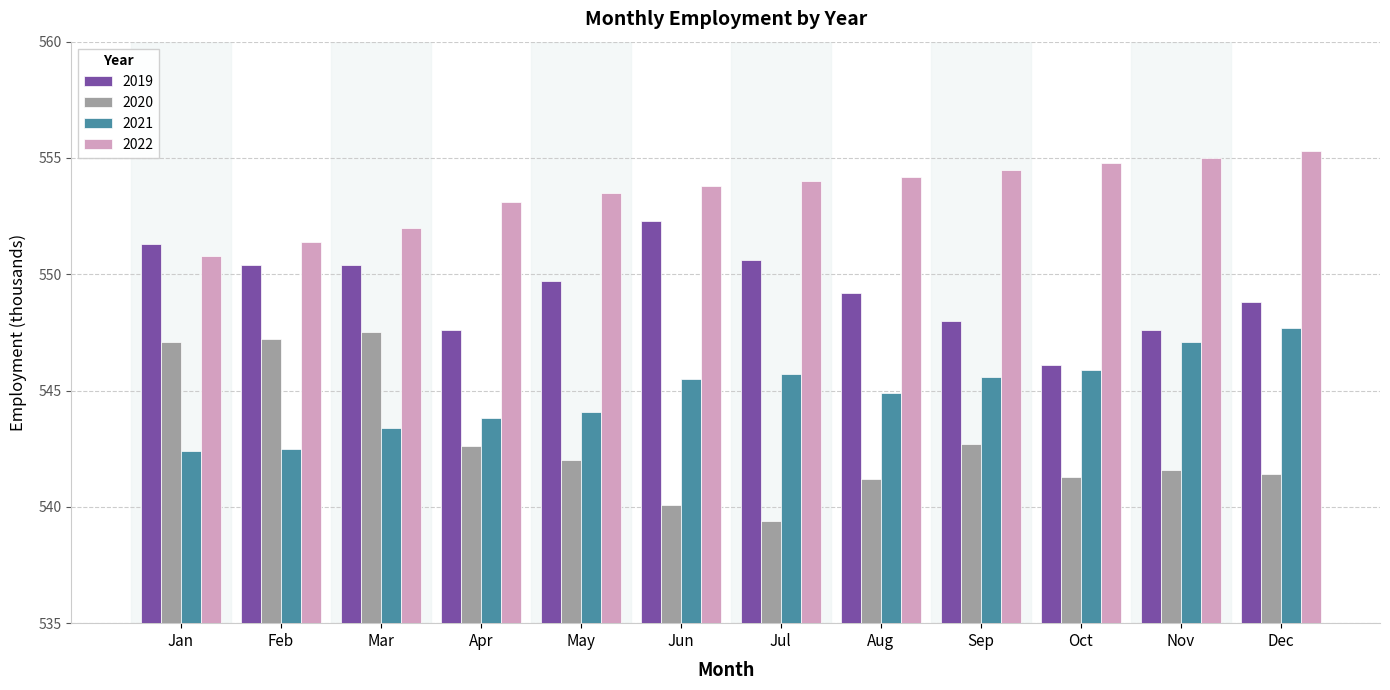

What value does the 2019 series have at May?

549.7